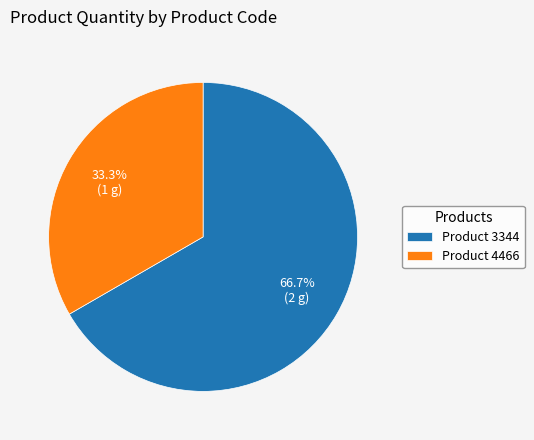

Between Product 4466 and Product 3344, which is larger?

Product 3344